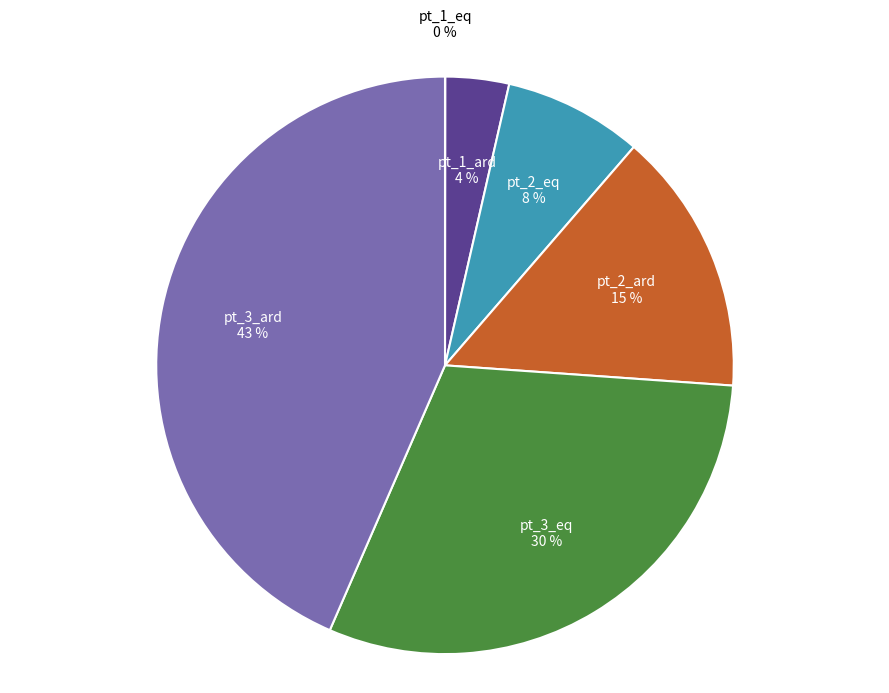

Does pt_1_ard represent more than half of the total?

No